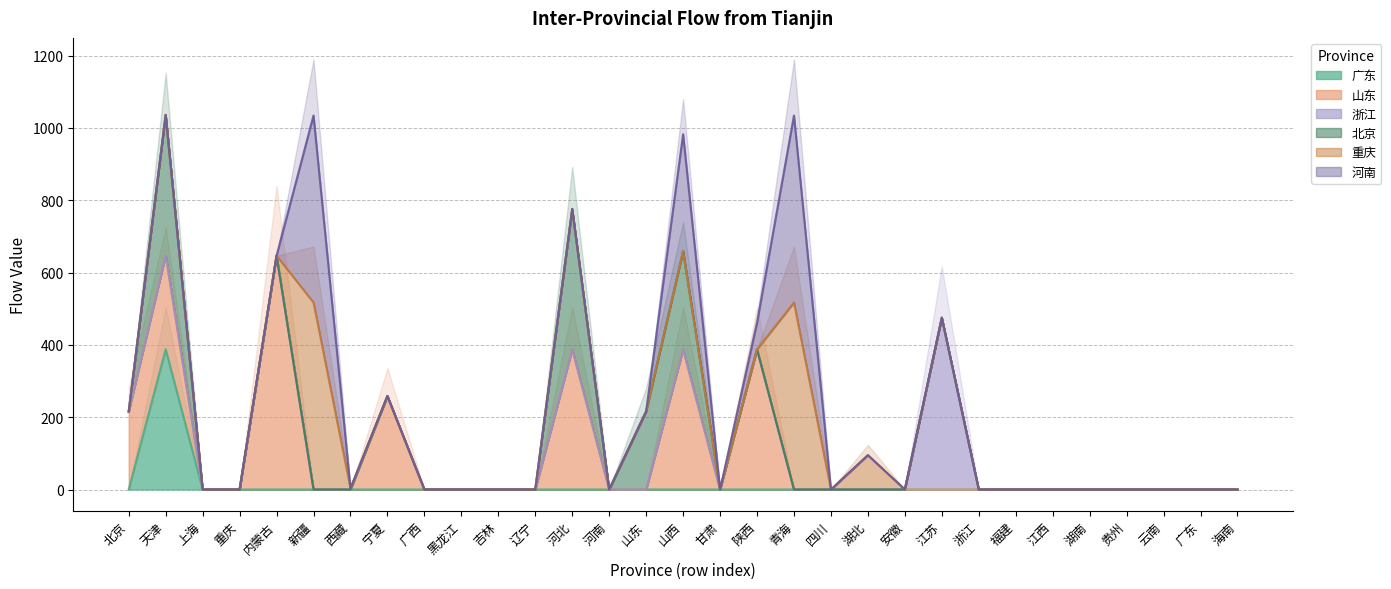

Is the value of 重庆 at 上海 greater than the value of 广东 at 广东?

No